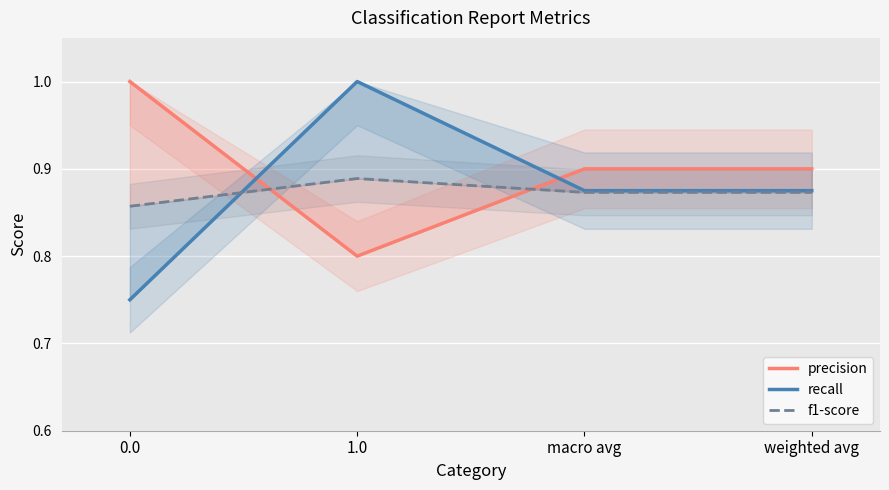

What are all the series names shown in the legend?

precision, recall, f1-score